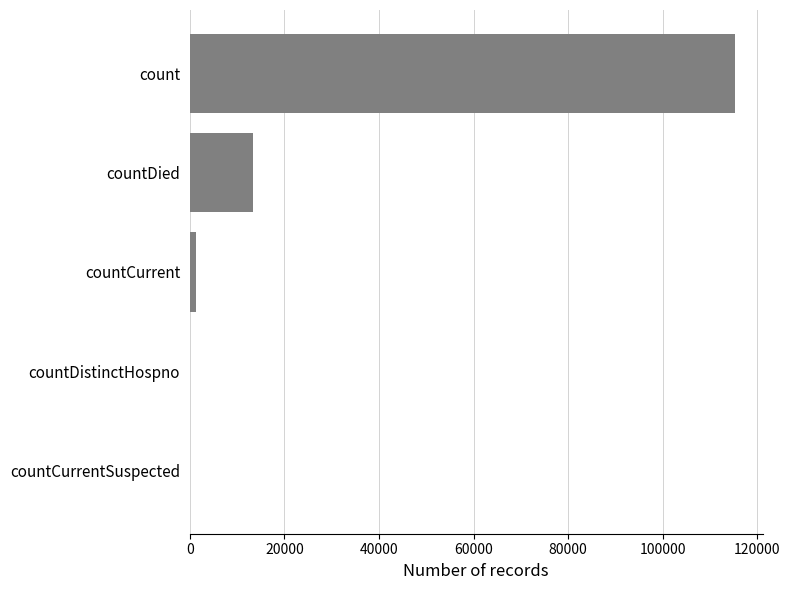

Is it true that the value at countDistinctHospno is 0?

True